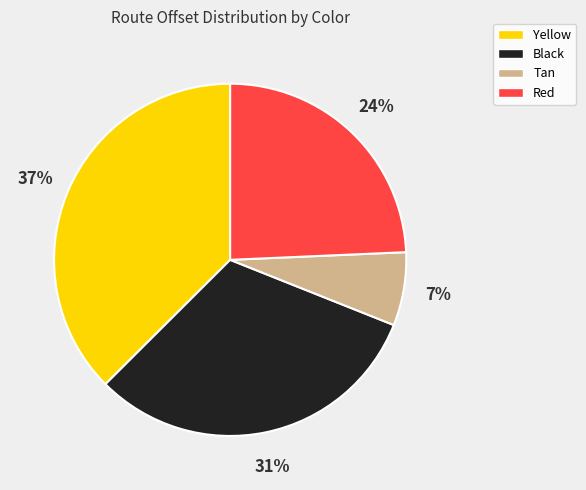

Is there any slice that represents more than half of the pie?

No